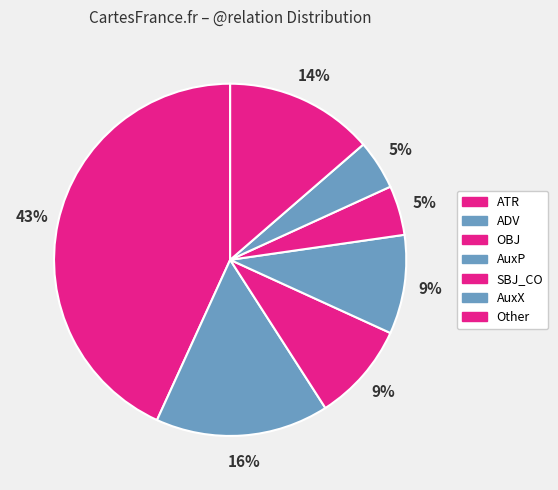

How much of the chart is everything except SBJ_CO?

95.5%